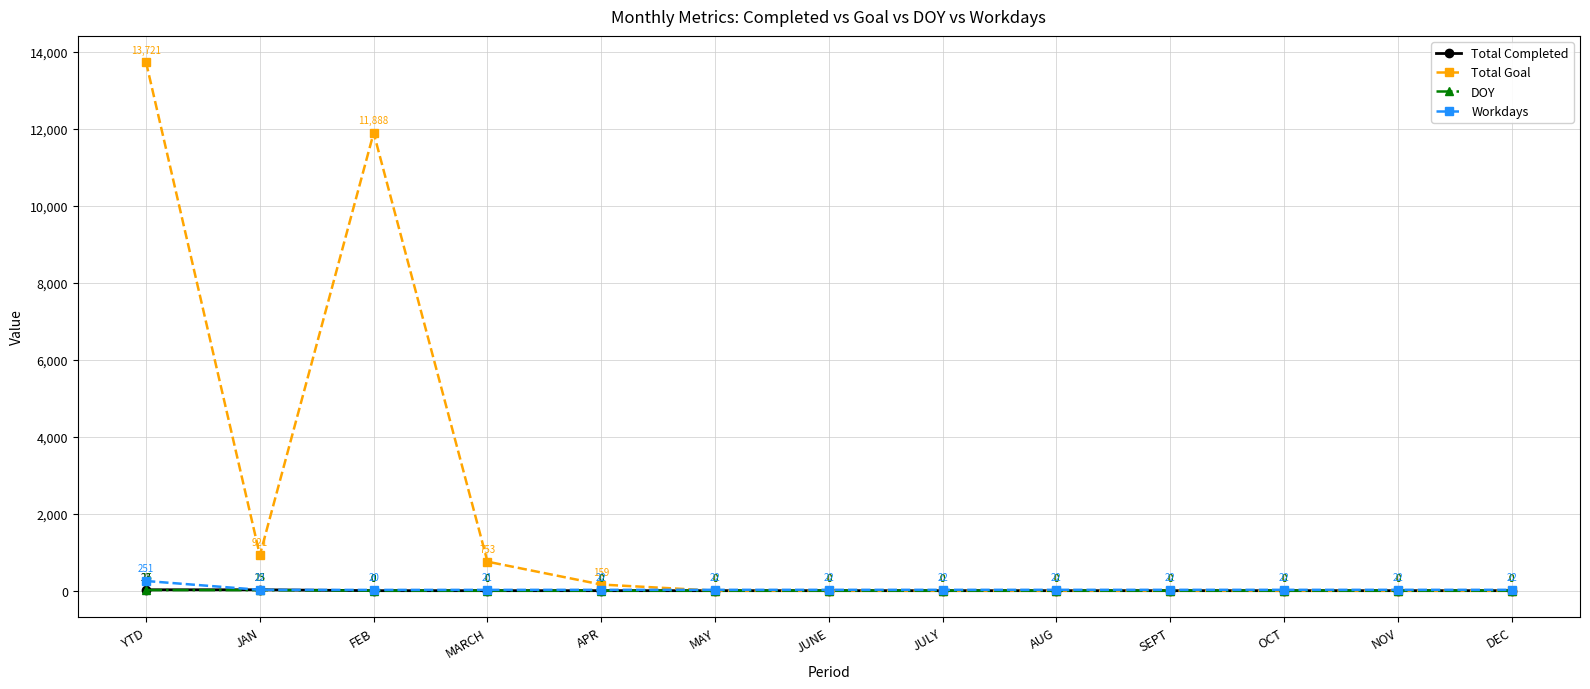

How many values in Total Goal are above zero?

5